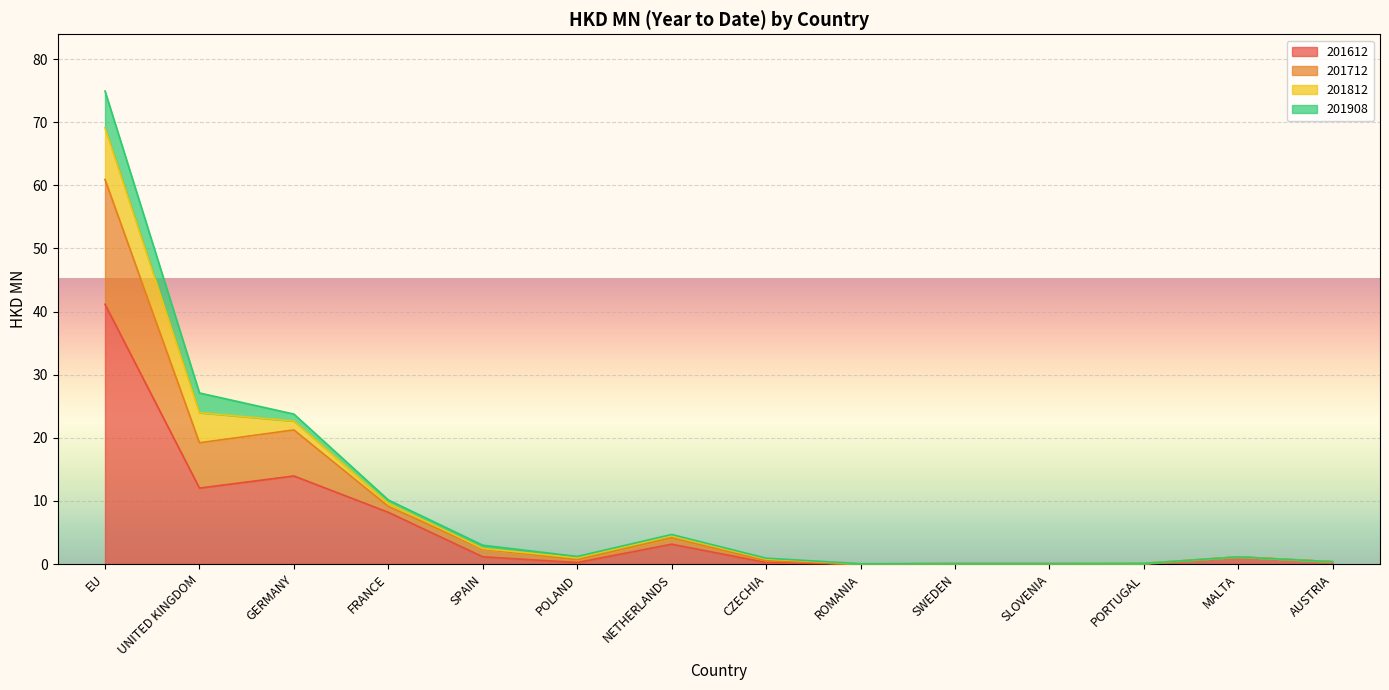

How many interior local valleys does the 201712 series have?

3